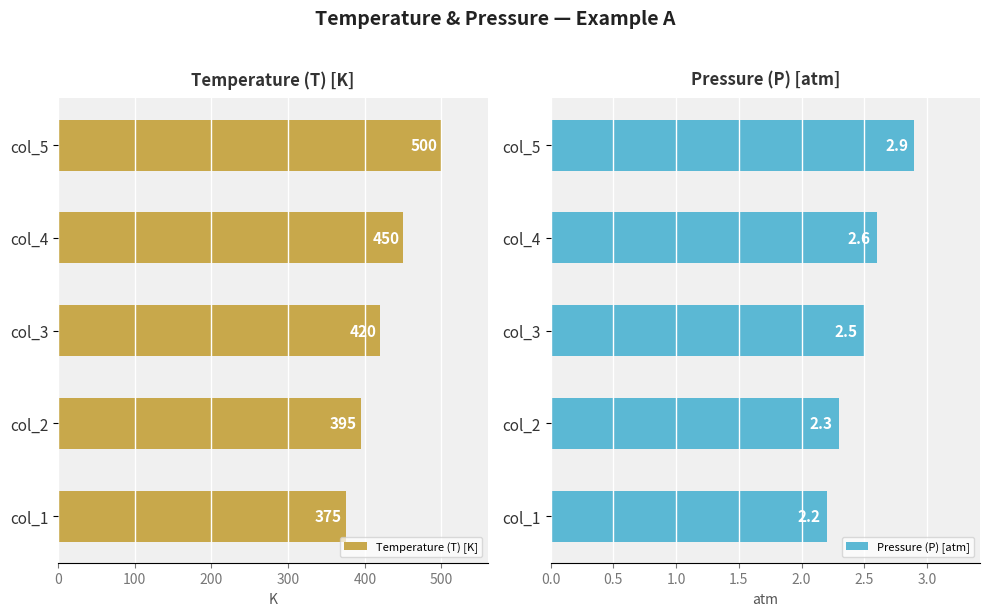

What is the value of the Pressure (P) [atm] bar at the 2nd from the left?

2.3